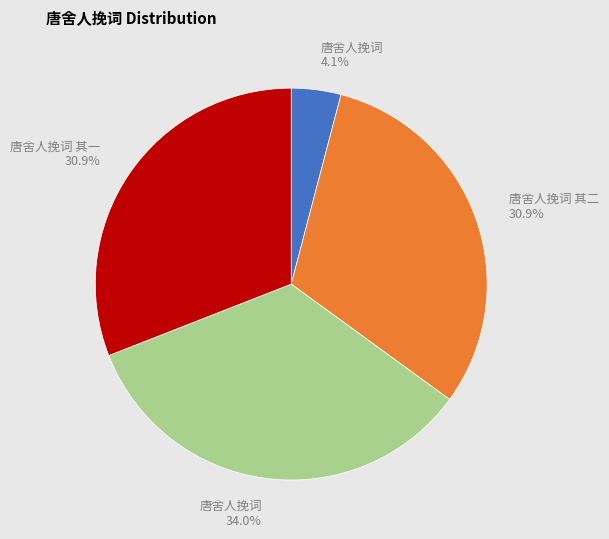

Is there a majority slice in this chart?

No